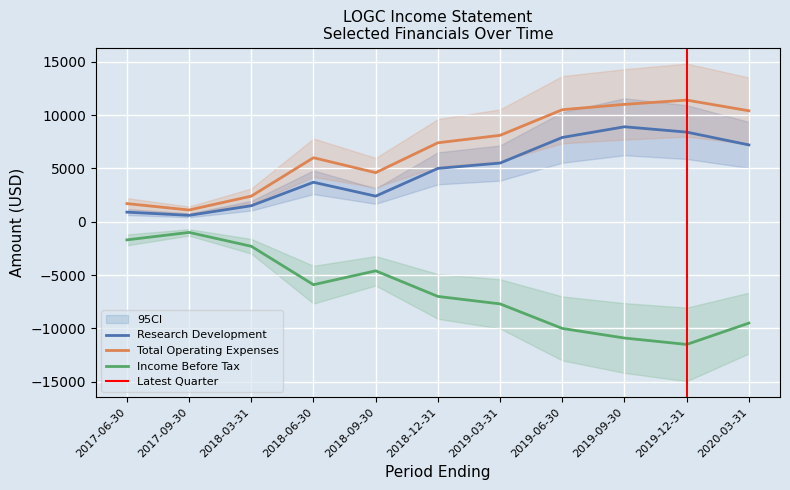

How many interior local peaks does the Income Before Tax series have?

2